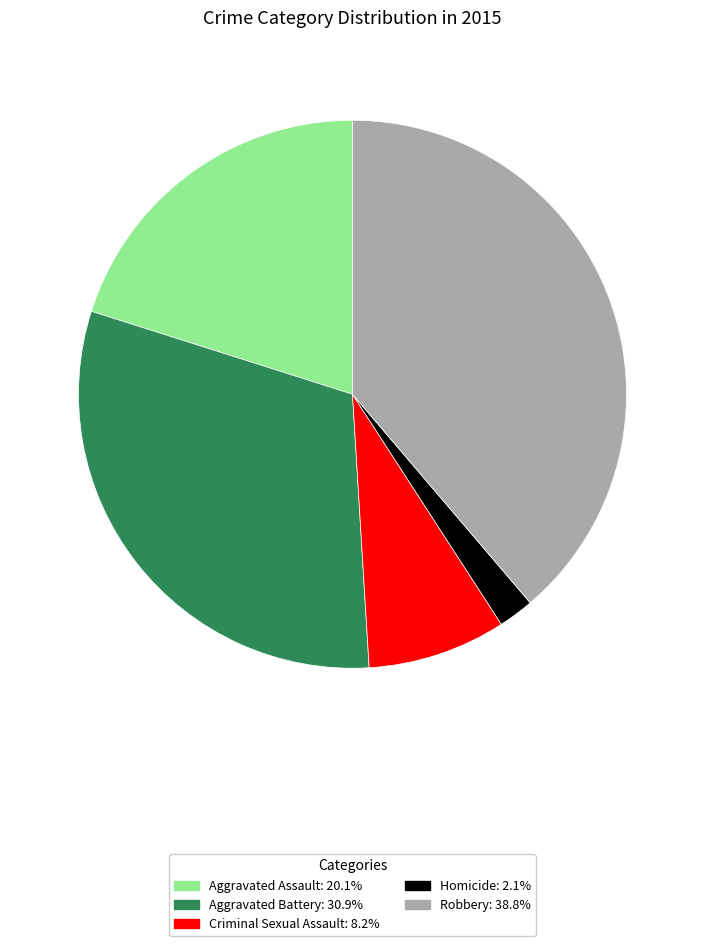

What is the smallest slice in the pie chart?

Homicide